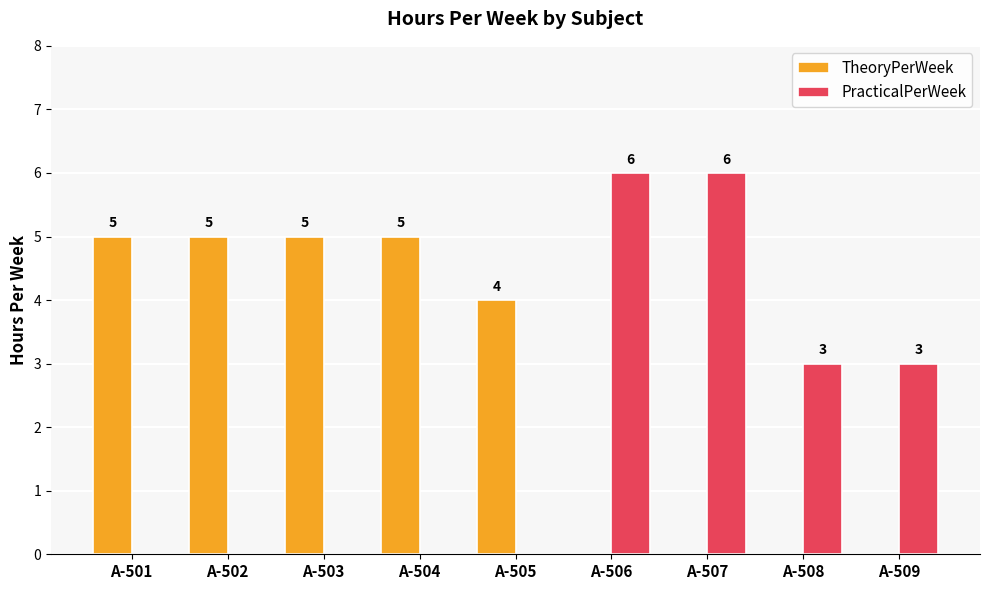

The PracticalPerWeek series shows 0 at A-501. True or false?

True